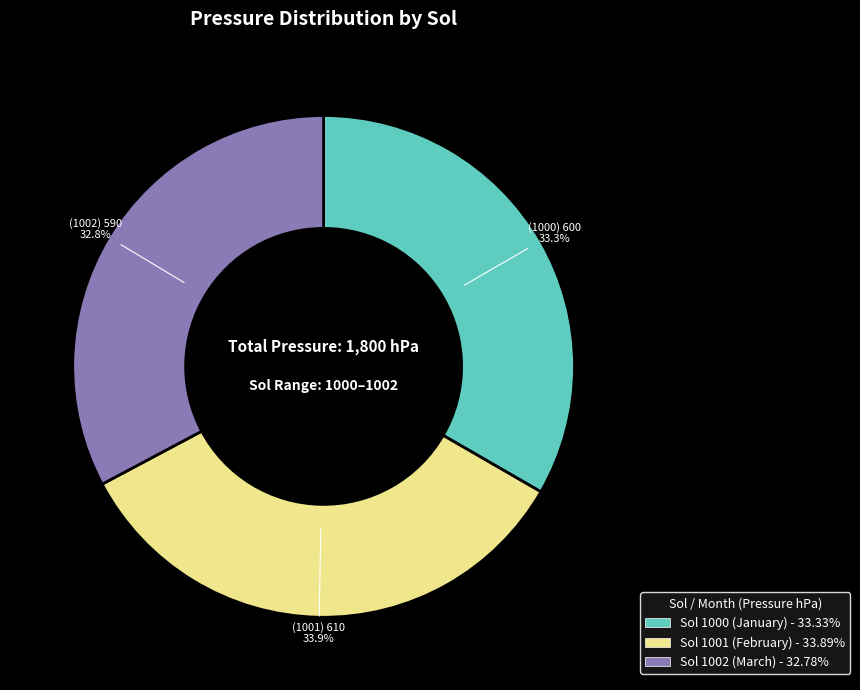

Is there a majority slice in this chart?

No